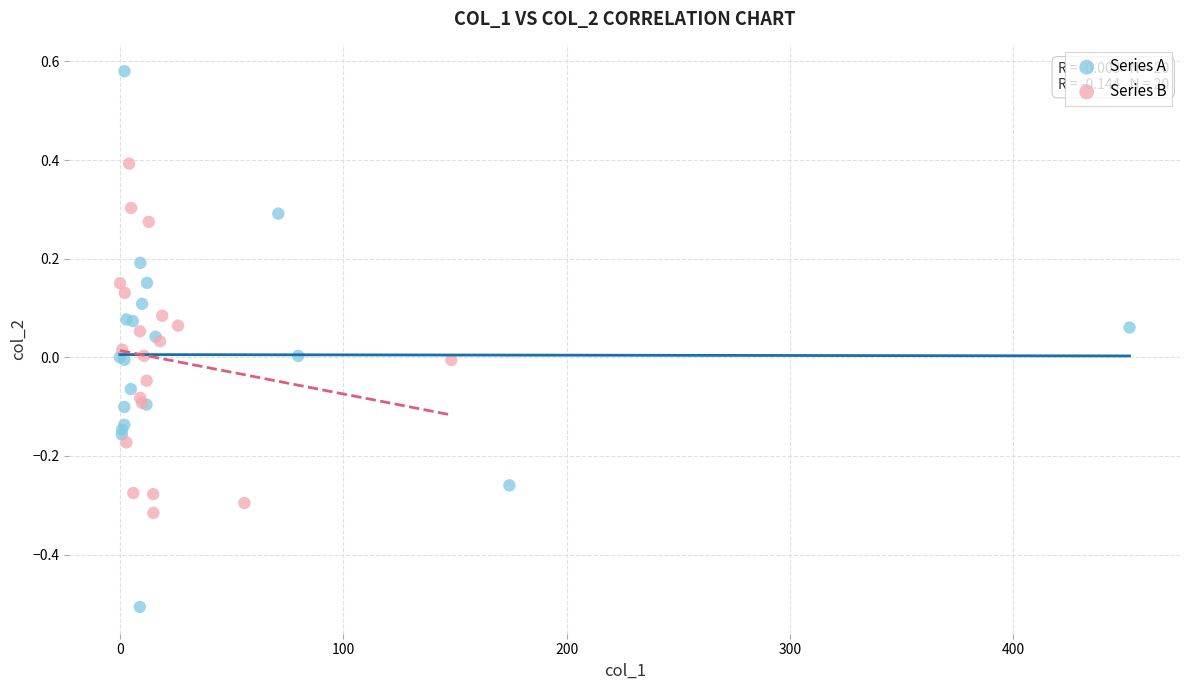

Which series contains the highest Y value?

Series A